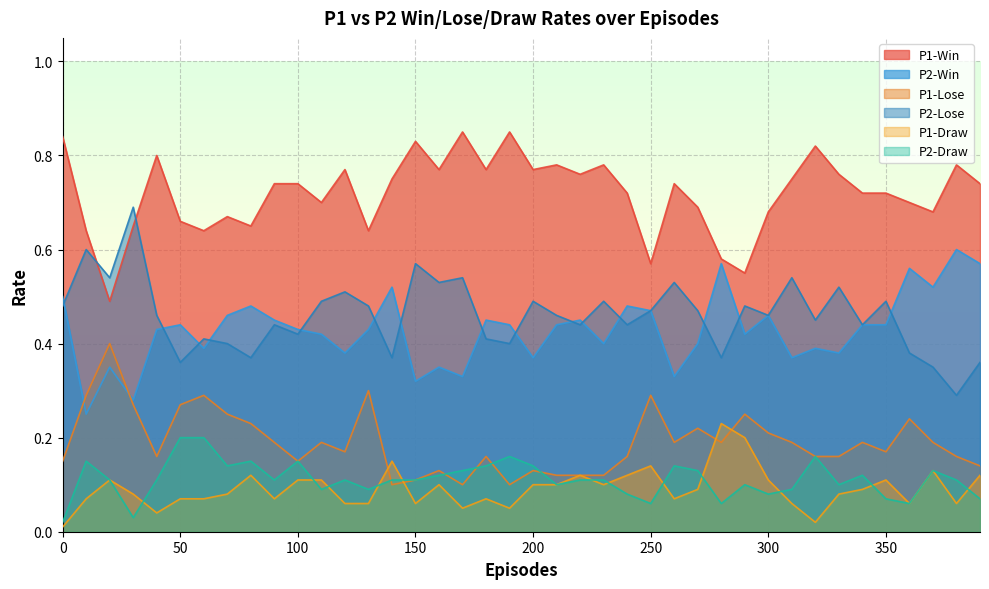

What is the value of the P1-Draw point at the 39th from the left?

0.1